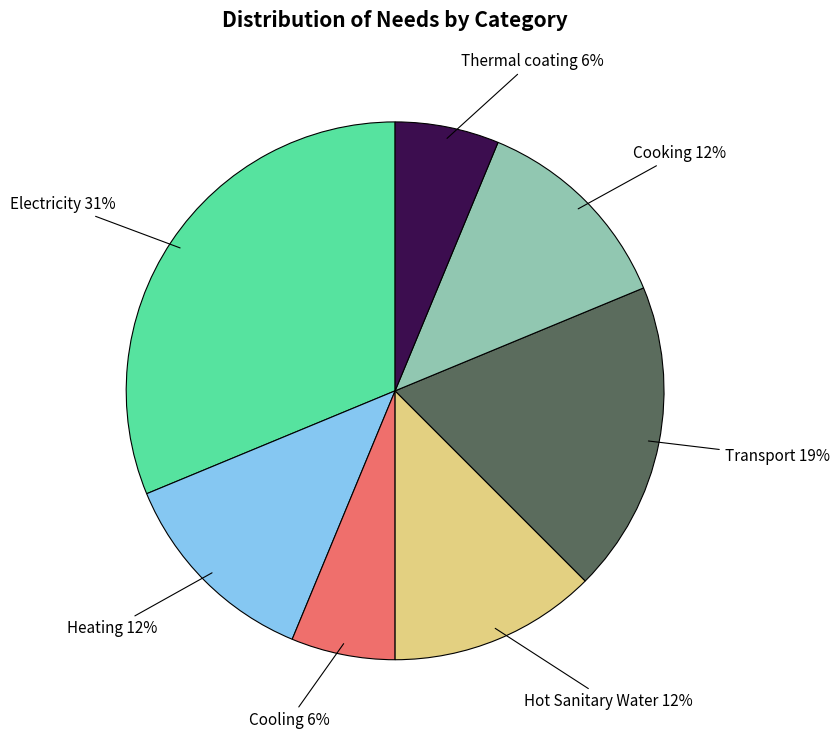

Is there any slice that represents more than half of the pie?

No